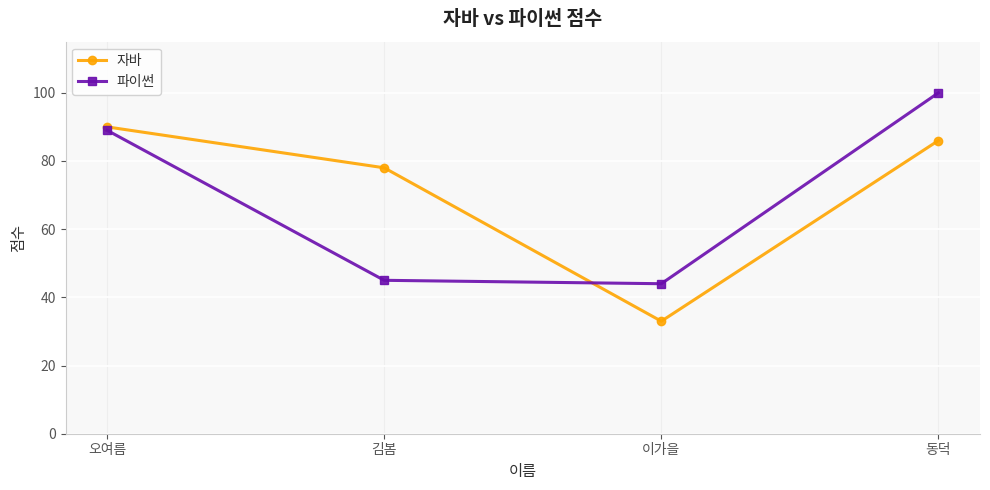

What position from the right is 이가을?

2